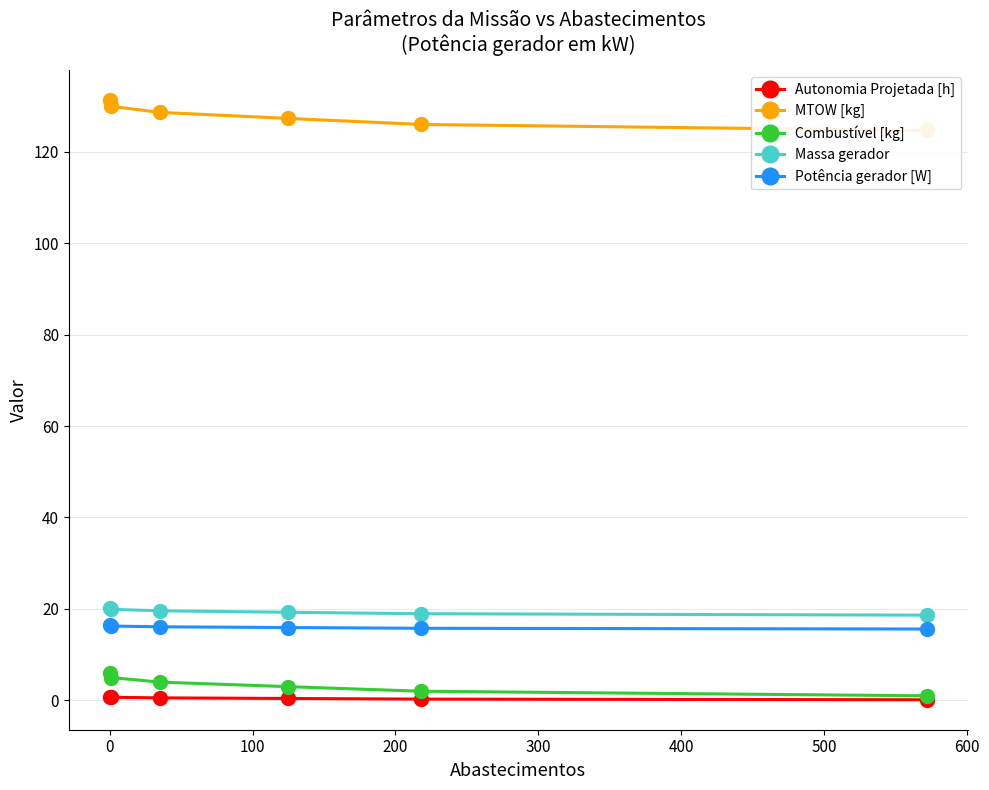

What is the lowest value of the Massa gerador series?

18.6